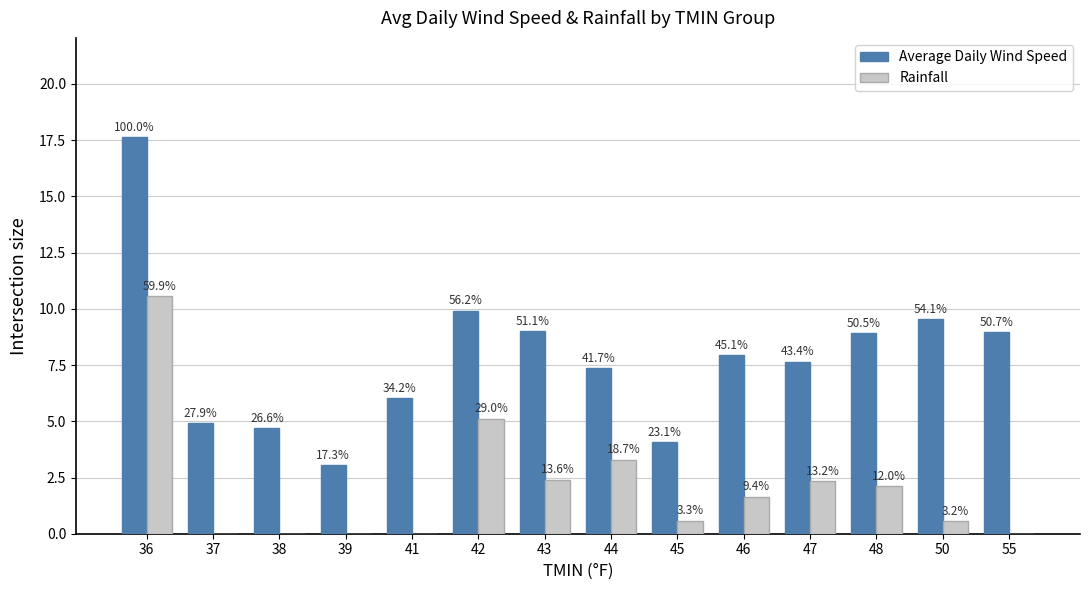

What is the total value across all series at 55?

8.9